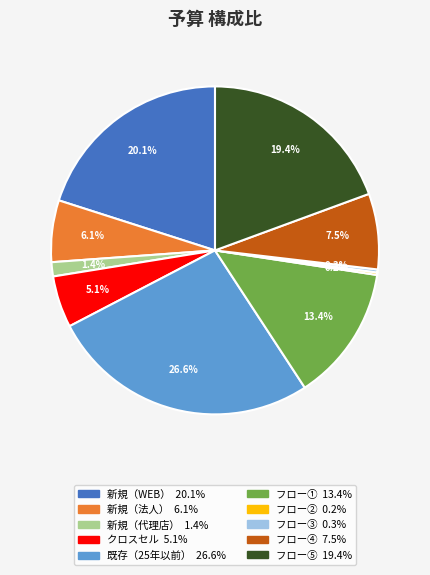

To the nearest percent, what is the average slice percentage?

10%